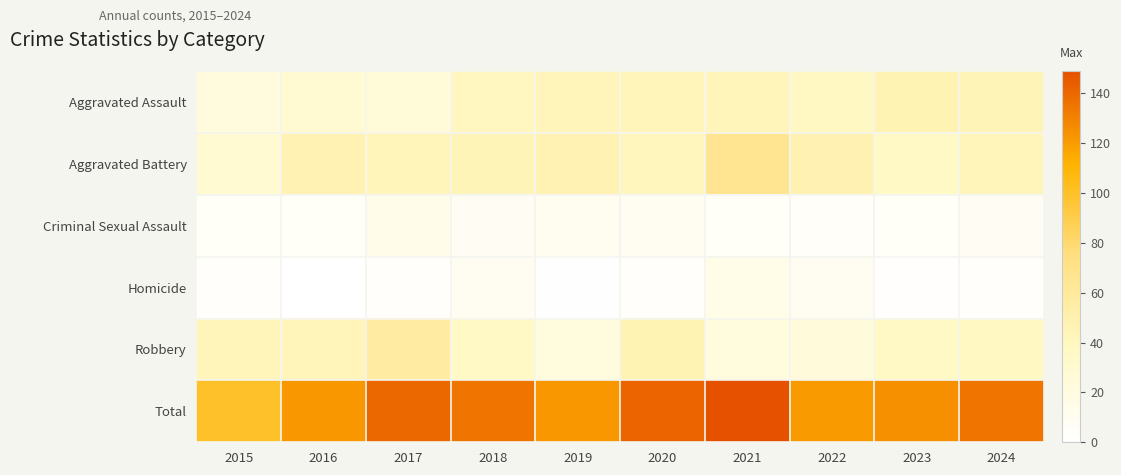

List the series in order of their peak value, highest first.

Total, Aggravated Battery, Robbery, Aggravated Assault, Homicide, Criminal Sexual Assault